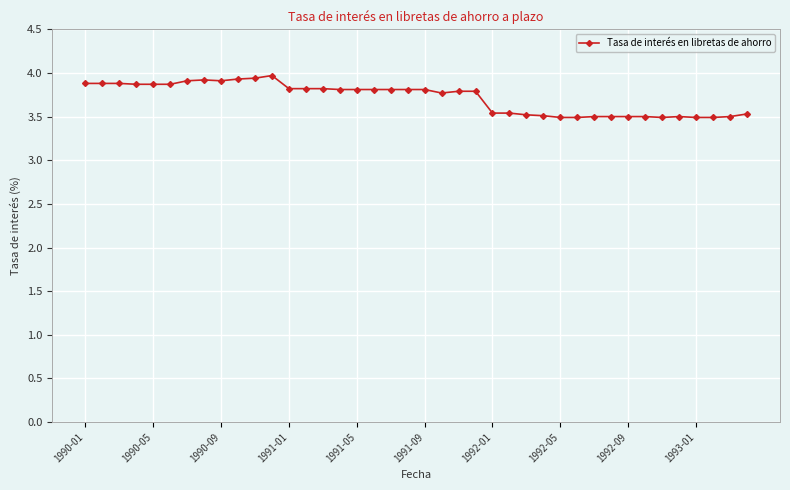

True or false: the data has more than 0 interior local peaks.

True